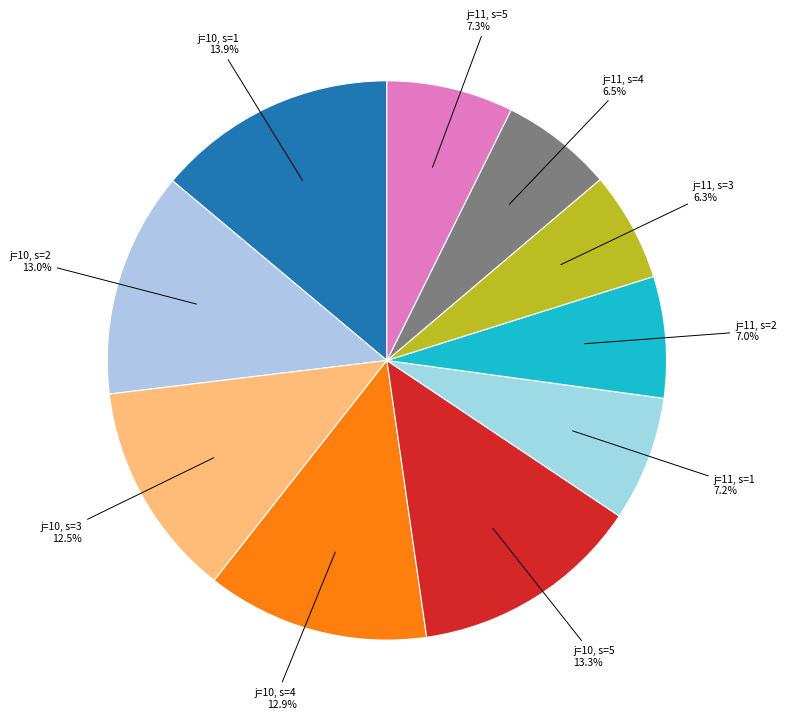

Rank the categories by value from highest to lowest.

j=10, s=1, j=10, s=5, j=10, s=2, j=10, s=4, j=10, s=3, j=11, s=5, j=11, s=1, j=11, s=2, j=11, s=4, j=11, s=3